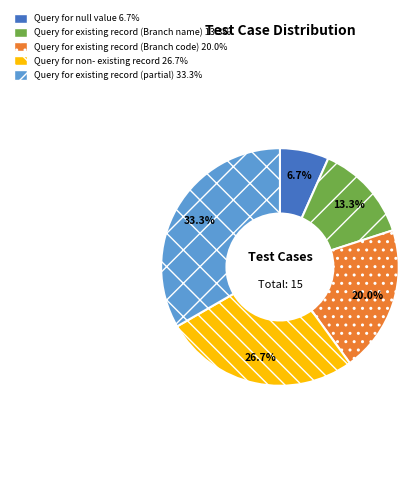

How many segments does this pie chart have?

5